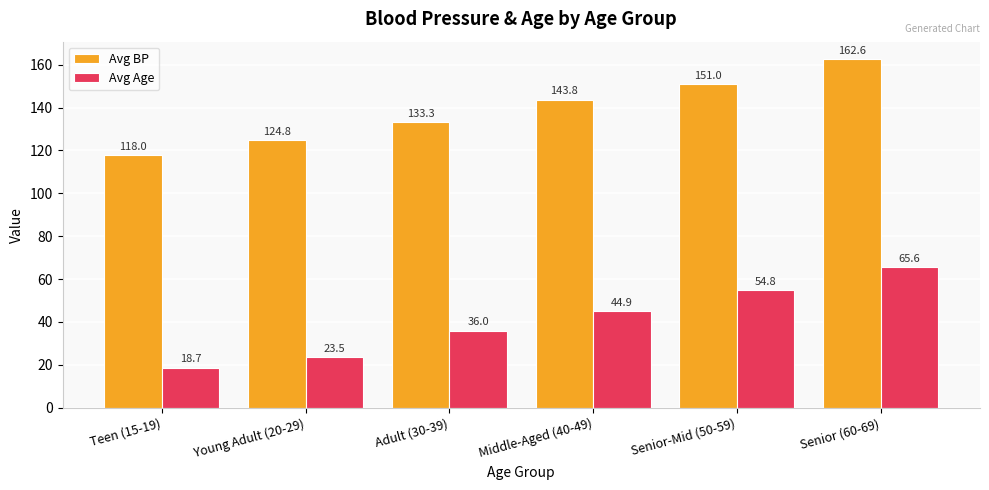

Is the value of Avg Age at Young Adult (20-29) greater than the value of Avg BP at Young Adult (20-29)?

No